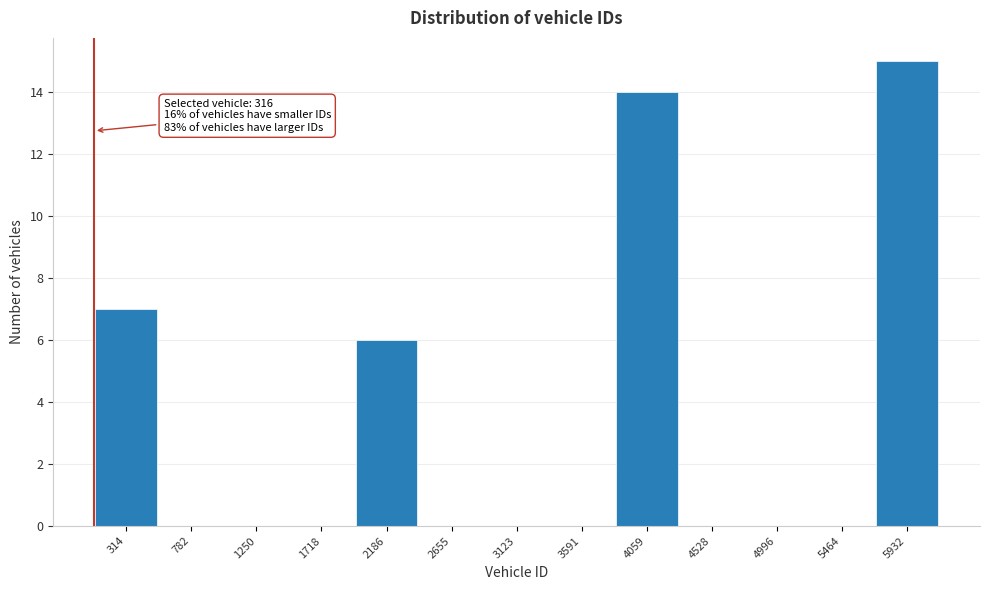

Reading left to right, transcribe all the data shown in this chart.

314=7	782=0	1250=0	1718=0	2186=6	2655=0	3123=0	3591=0	4059=14	4528=0	4996=0	5464=0	5932=15